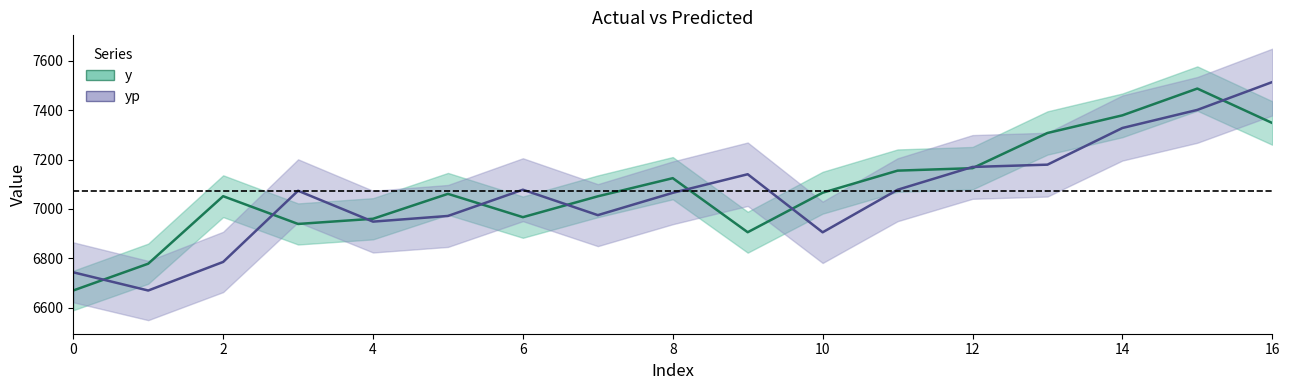

Where do yp and y first cross each other?

0 and 1